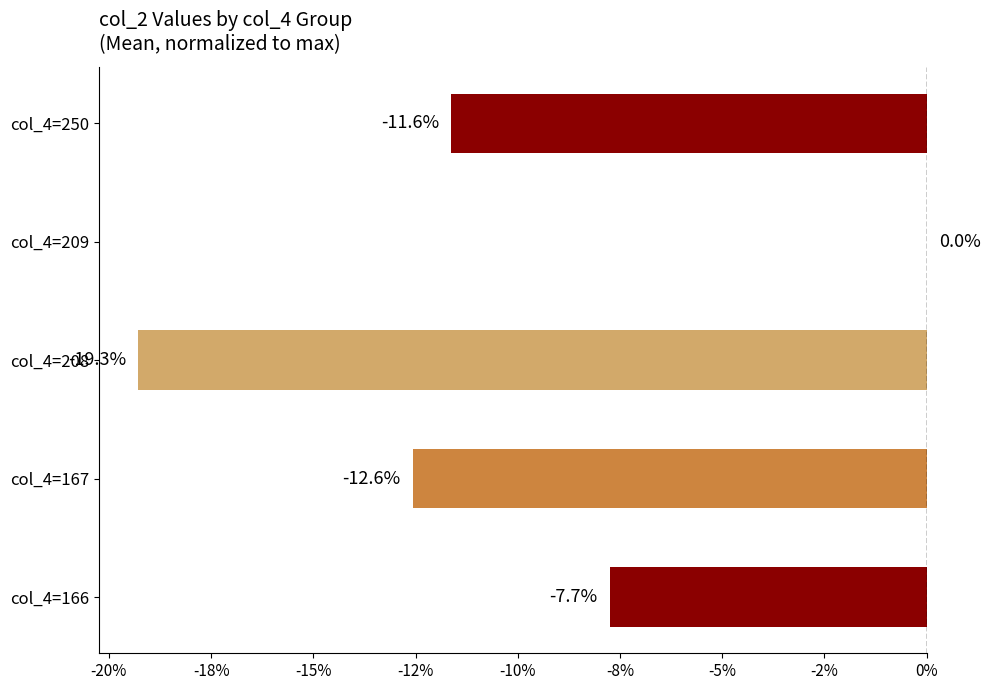

At which label is the value closest to -9?

col_4=166